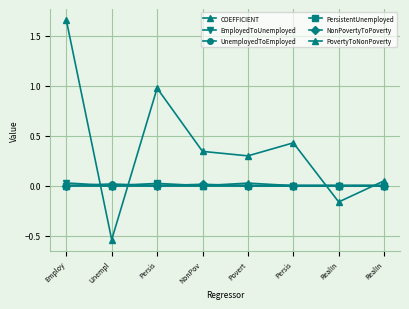

Count the number of categories in the chart.

8